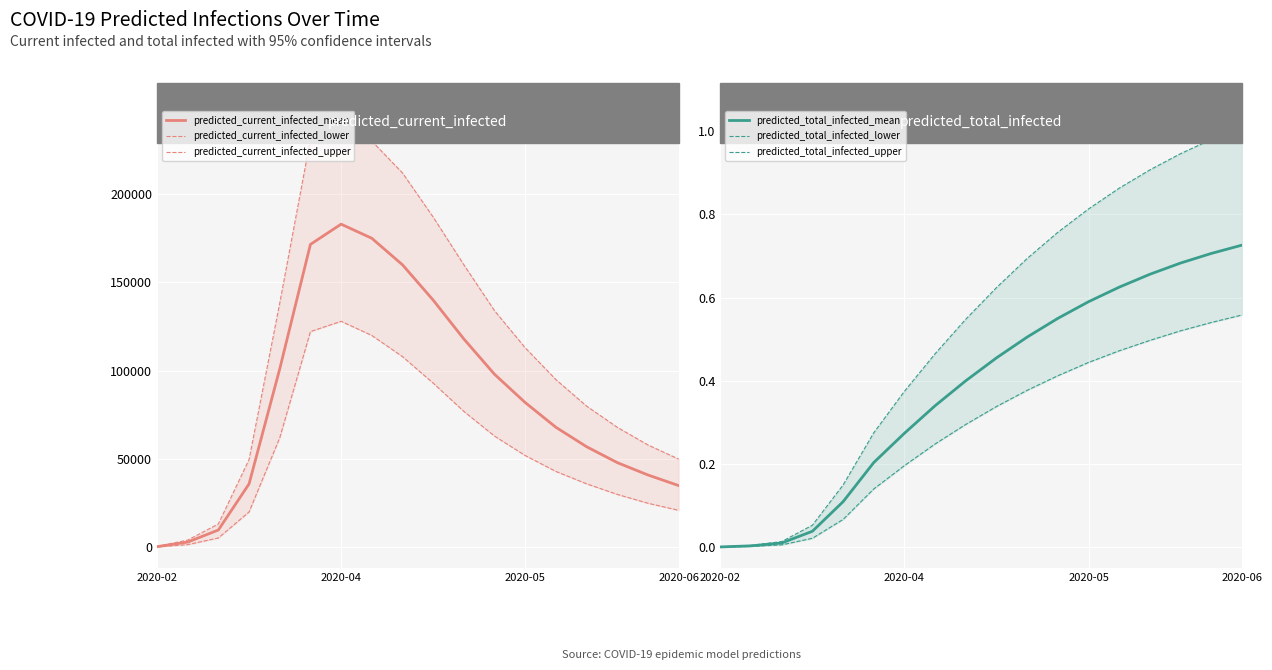

What is the highest value of the predicted_current_infected_mean series?

183000